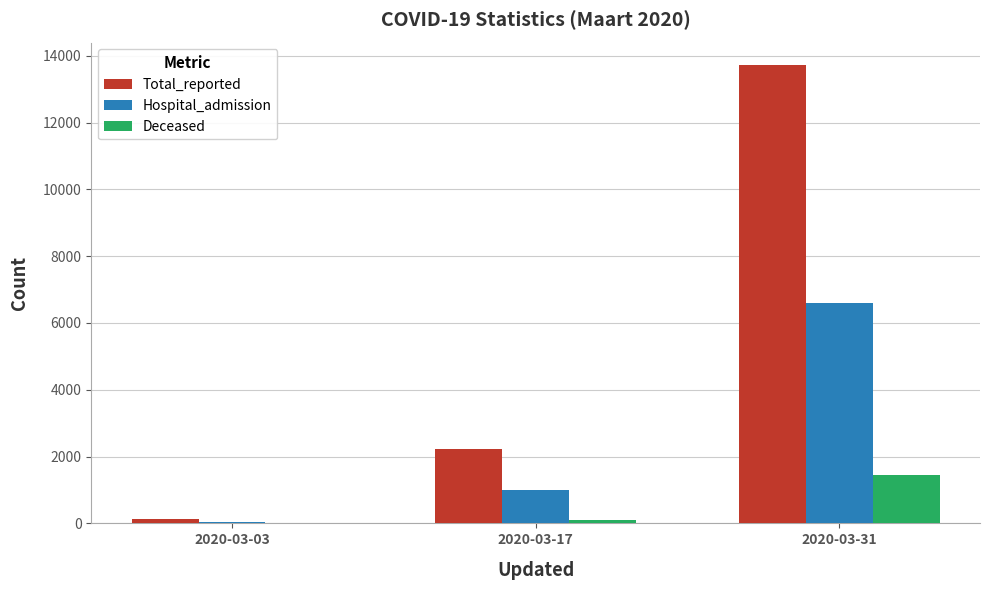

What is the sum of the Deceased values at 2020-03-03 and 2020-03-31?

1446